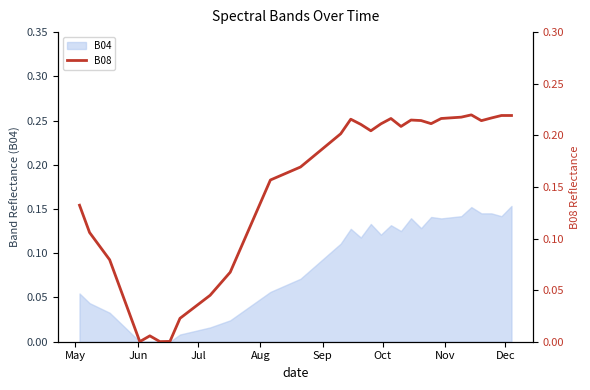

True or false: there are more than 2 points higher than both neighbors.

True